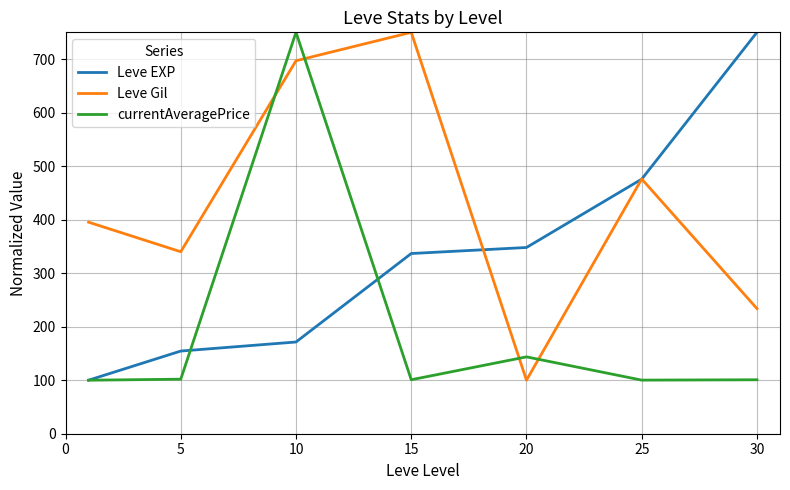

True or false: Leve EXP has more than 1 points higher than both neighbors.

False